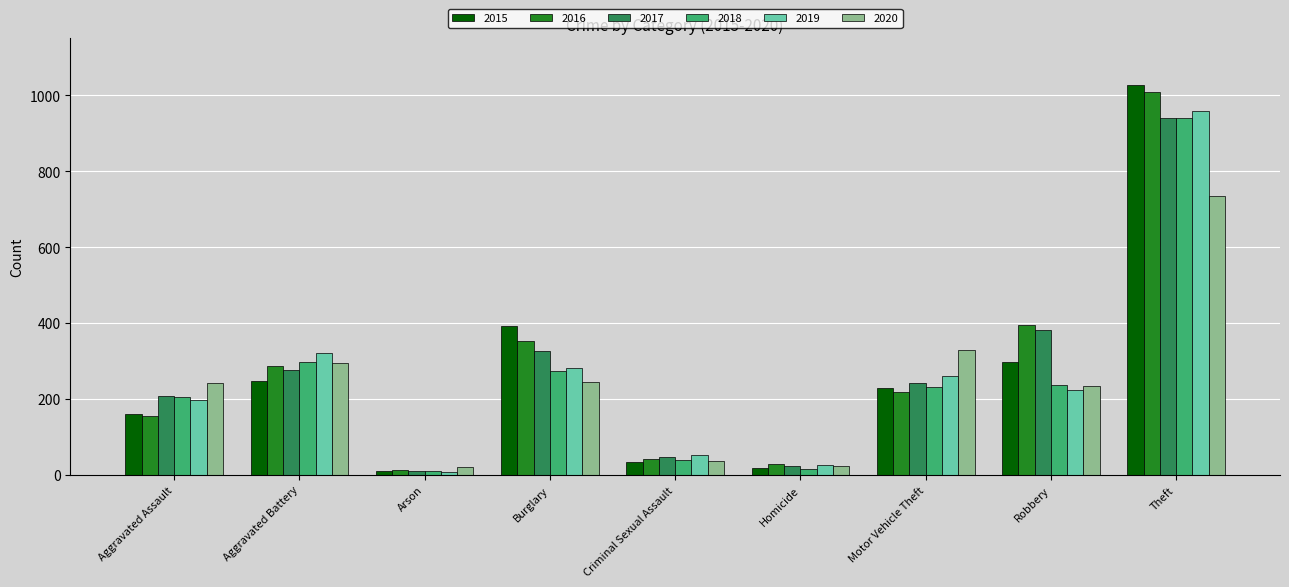

Is the value of 2020 at Aggravated Assault greater than the value of 2016 at Robbery?

No